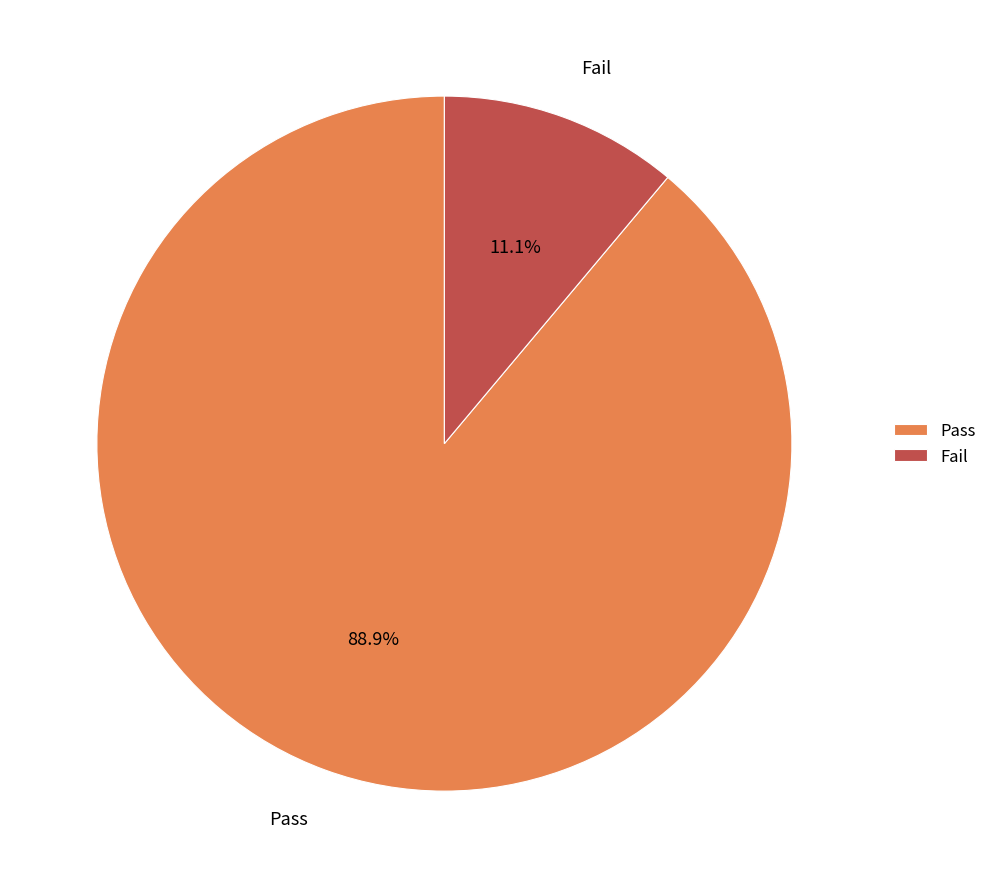

What is the smallest slice in the pie chart?

Fail